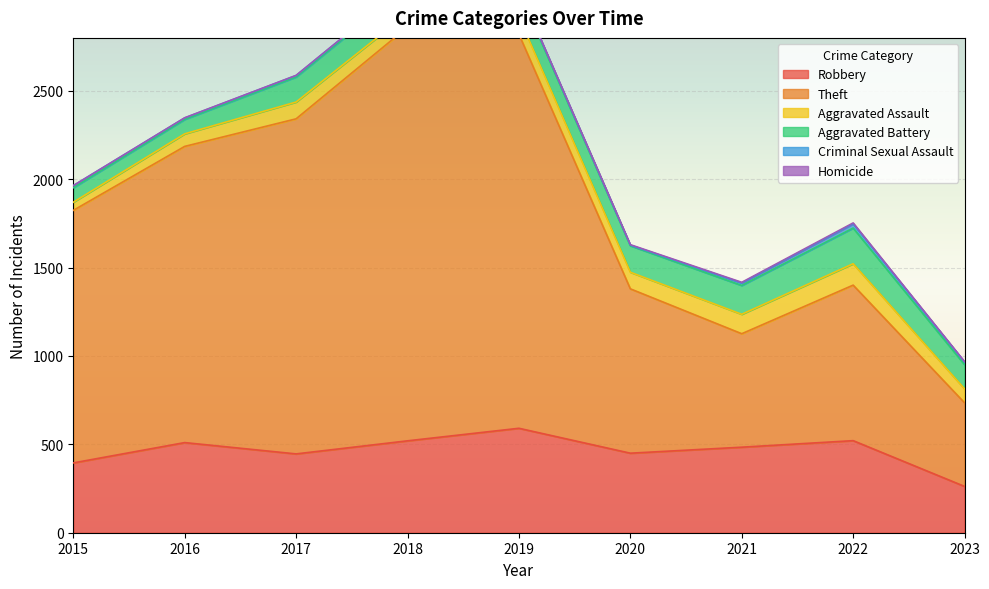

True or false: Homicide has more than 2 points higher than both neighbors.

False